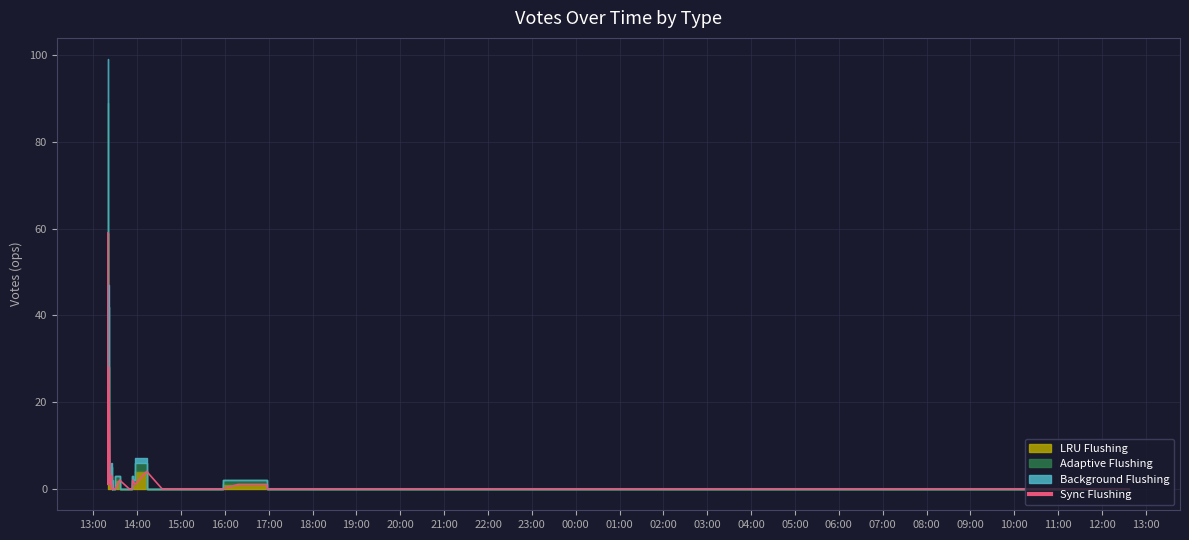

Reading left to right, extract all data points from this chart.

59	1	28	1	1	2	1	3	0	1	0	0	0	0	0	0	0	0	2	0	0	2	1	4	0	0	0	0	0	0	0	0	0	0	1	1	0	0	0